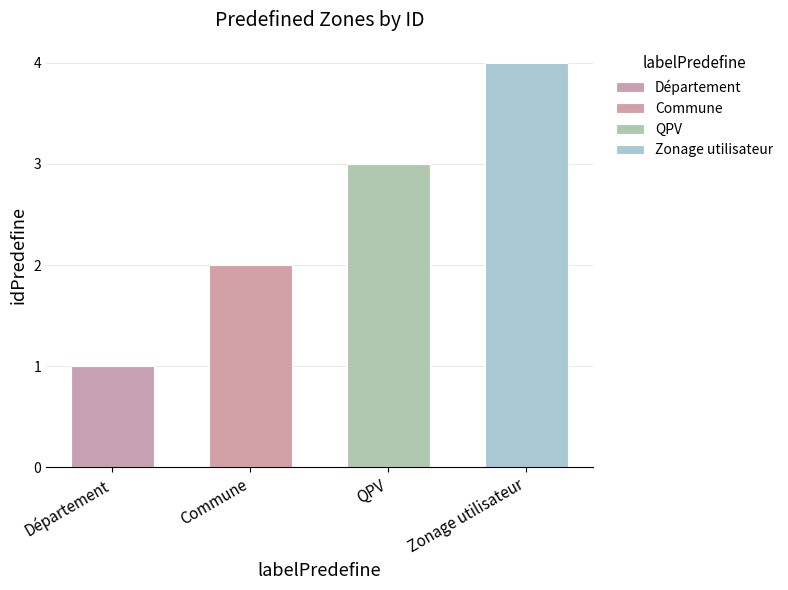

What is the approximate value at Commune?

2